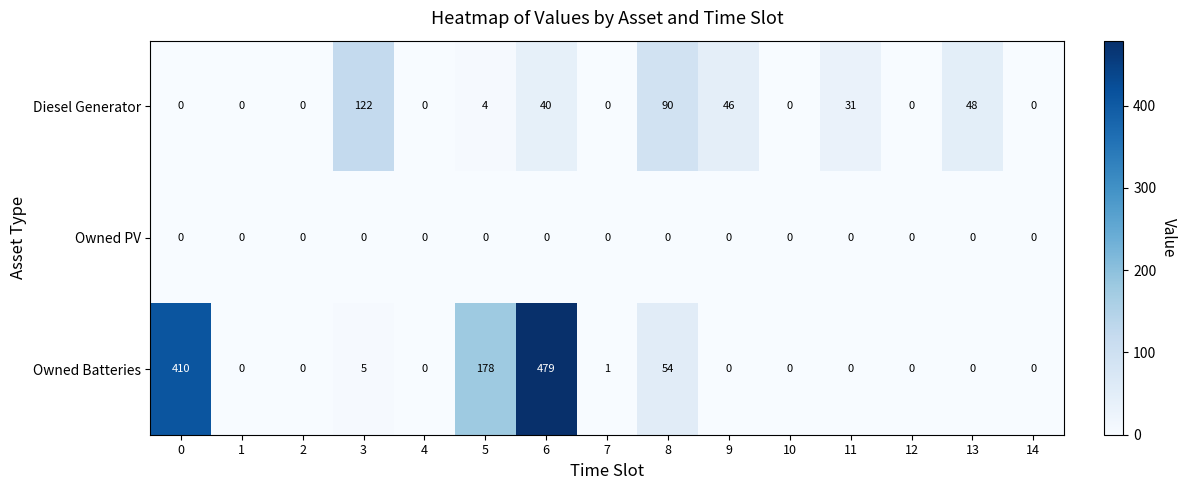

Is the value of Diesel Generator at 13 greater than the value of Owned PV at 8?

Yes